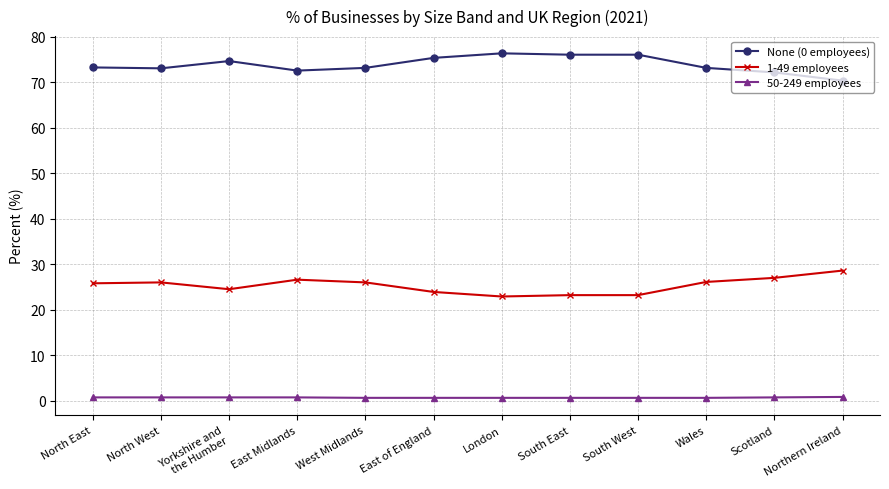

What is the average value of the 1-49 employees series?

25.3